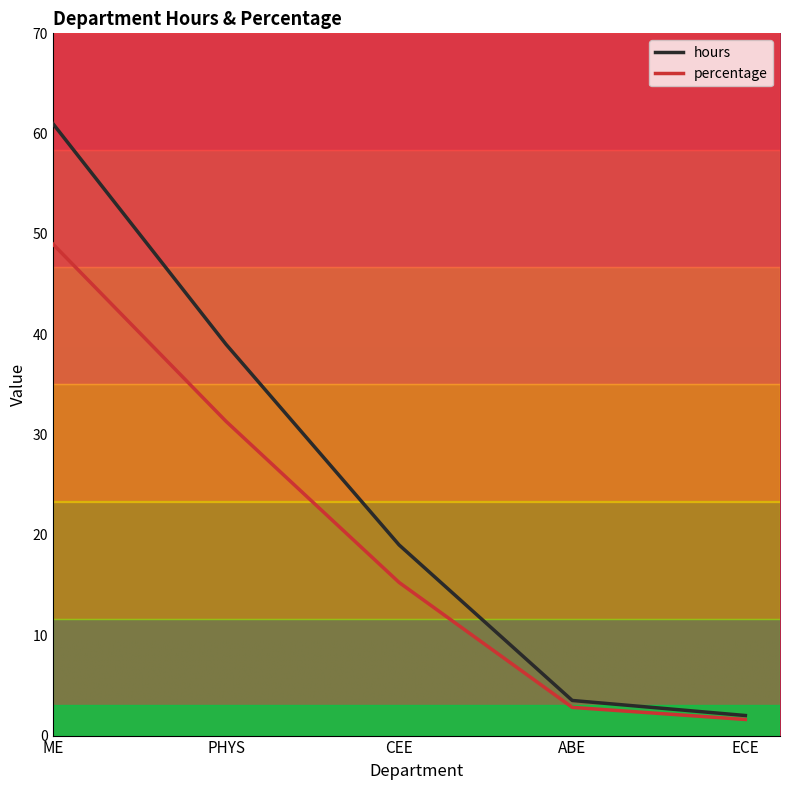

True or false: hours has a value of 39.0 at PHYS.

True